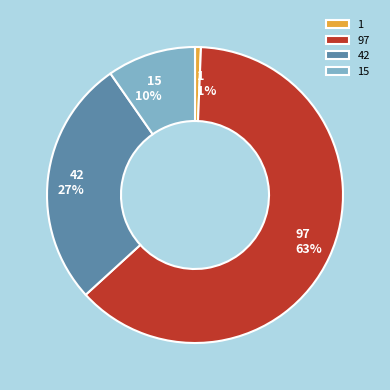

Which has a higher value, 15 or 97?

97